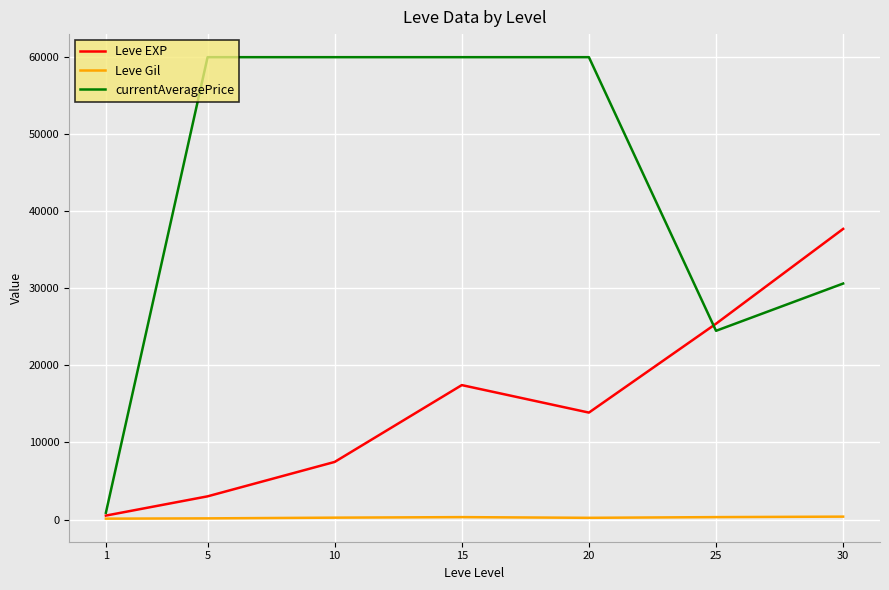

Between 5 and 20, which series saw the biggest shift?

Leve EXP